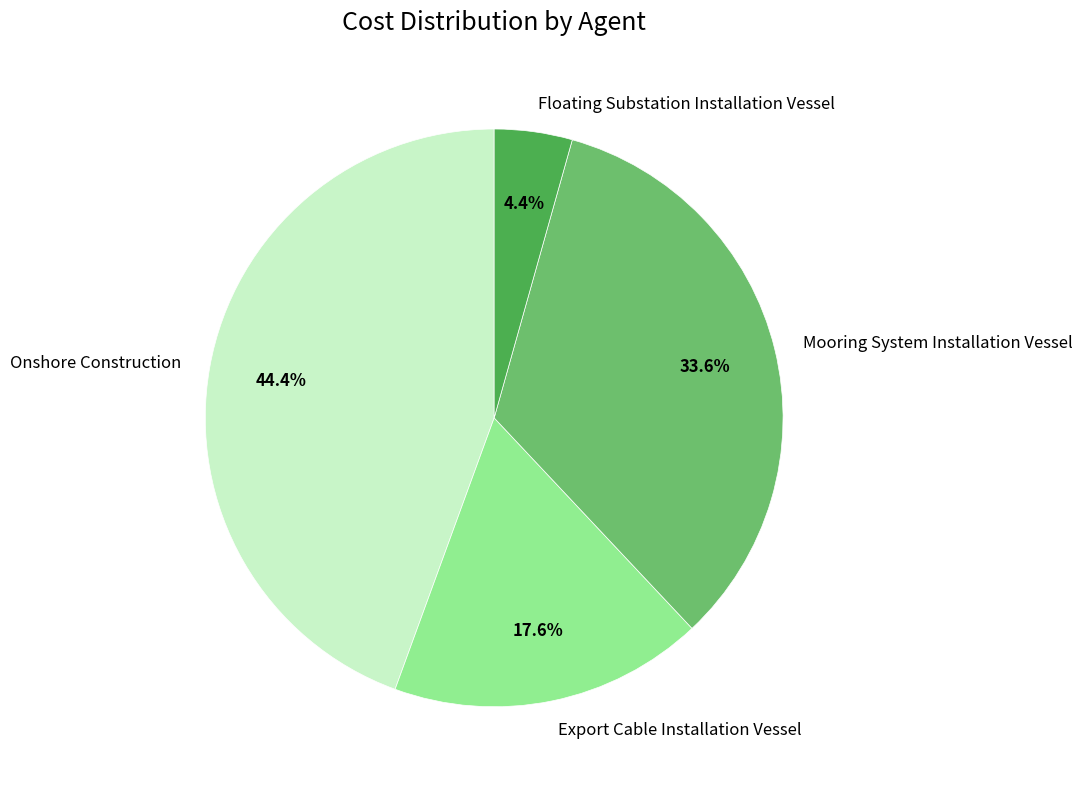

Which slice is the smallest?

Floating Substation Installation Vessel